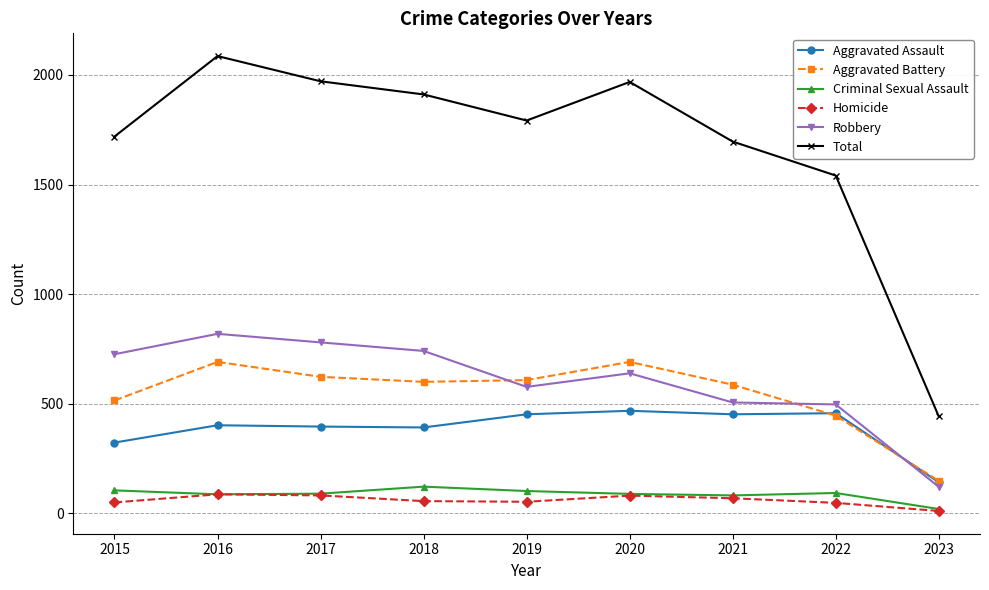

Between 2021 and 2023, which series saw the biggest shift?

Total